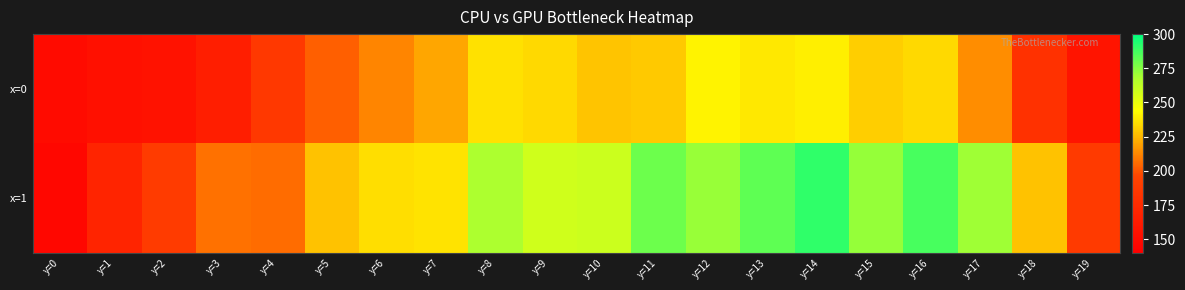

What is the difference between the highest and lowest values at y=10?

30.6